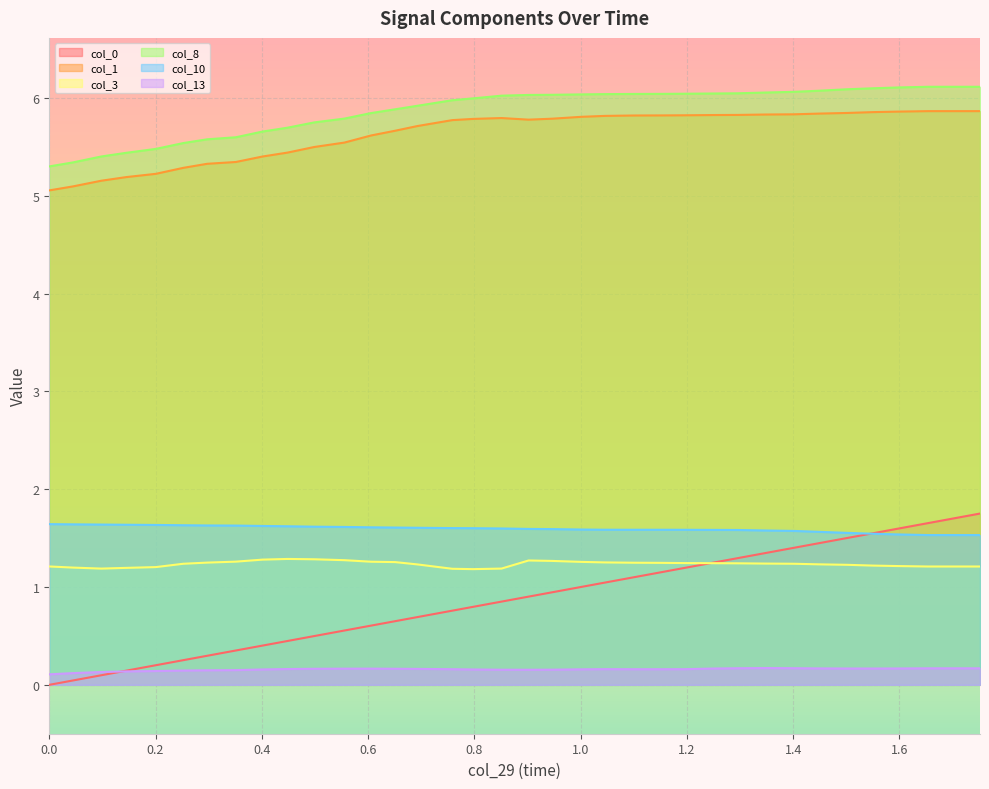

What is the sum of the col_13 values at 0.5553200244903564 and 0.14523100852966309?

0.3